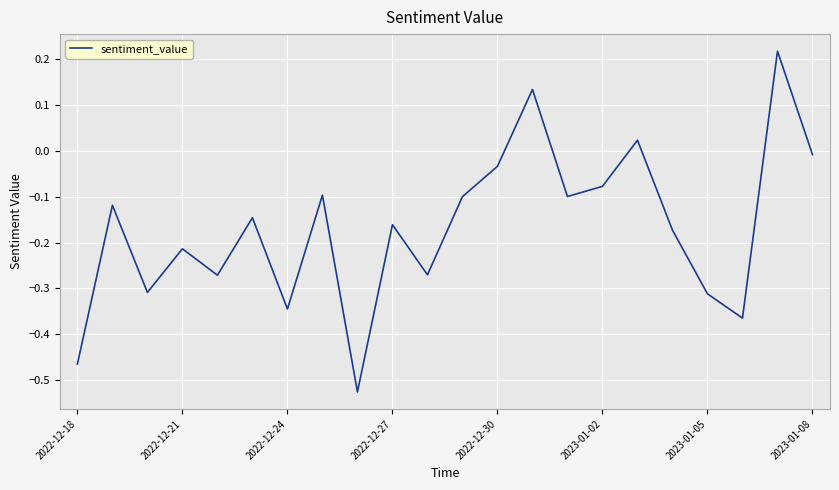

Is this an area chart (filled region under the line)?

No